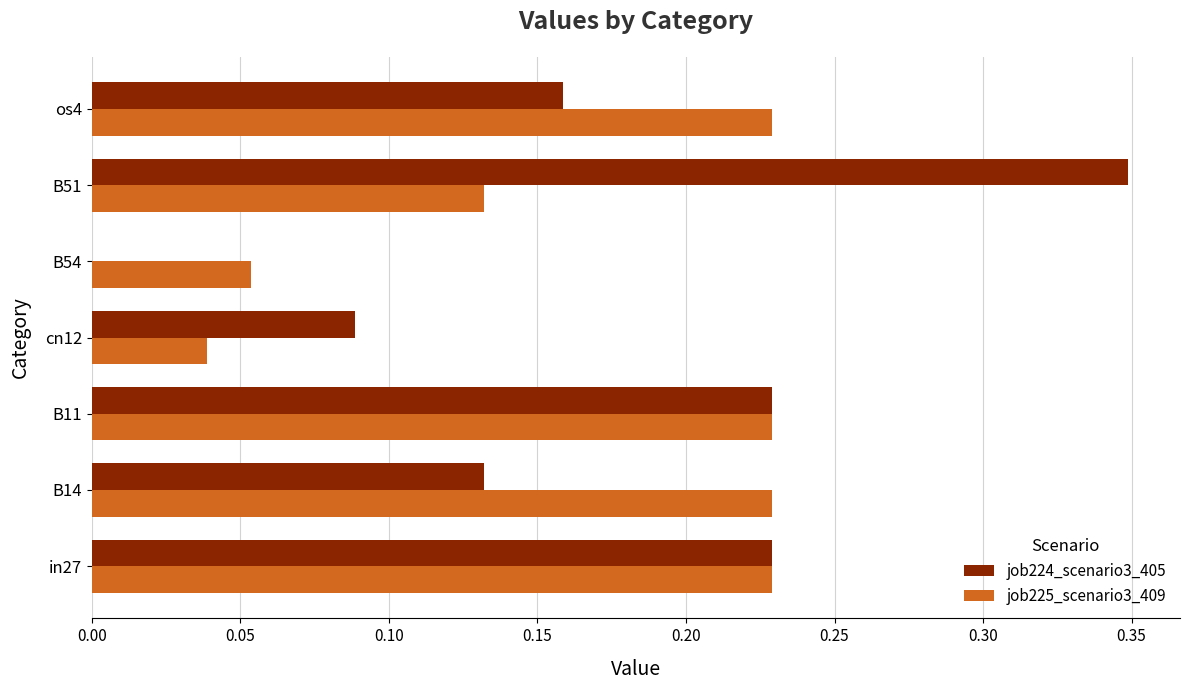

Is the value of job225_scenario3_409 at os4 greater than the value of job224_scenario3_405 at os4?

Yes